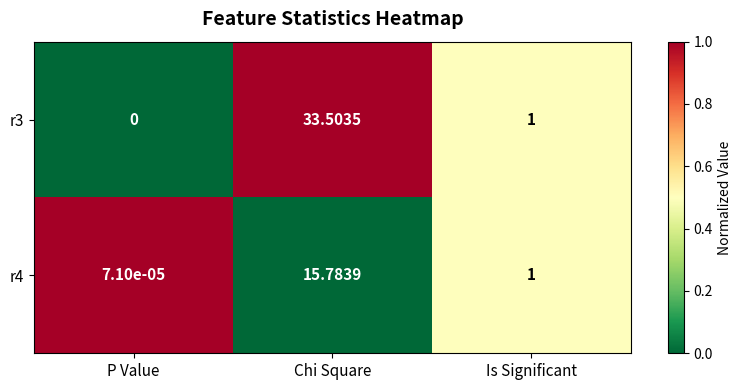

At which category is the sum across all series the highest?

Chi Square